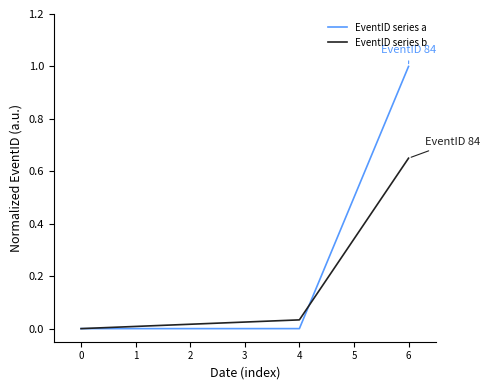

What is the difference between the maximum and minimum values in the EventID series a series?

1.0